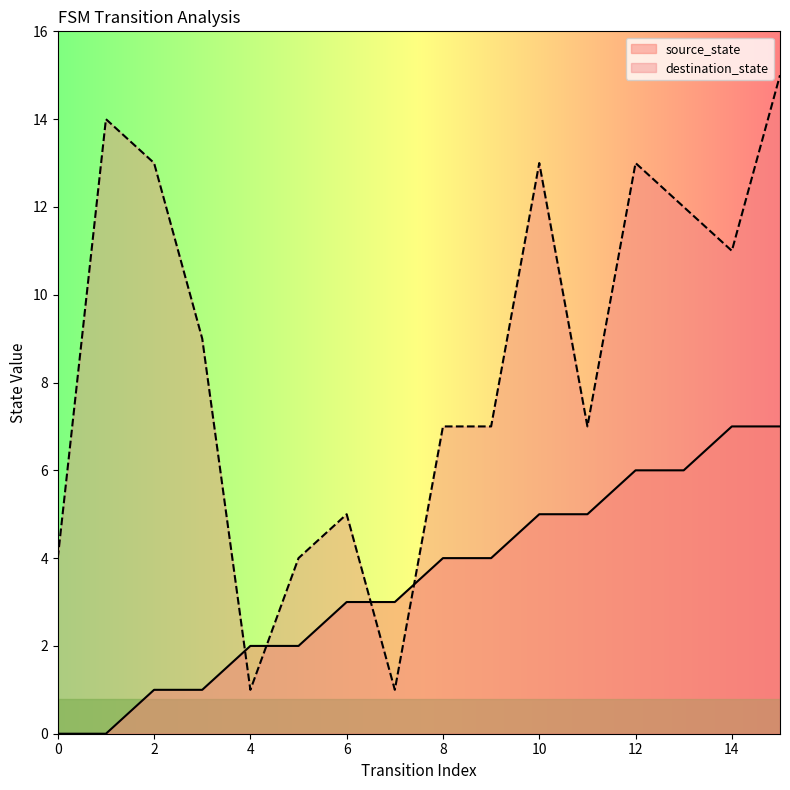

Reading right to left, list all the values displayed in this chart.

source_state: 7	7	6	6	5	5	4	4	3	3	2	2	1	1	0	0
destination_state: 15	11	12	13	7	13	7	7	1	5	4	1	9	13	14	4